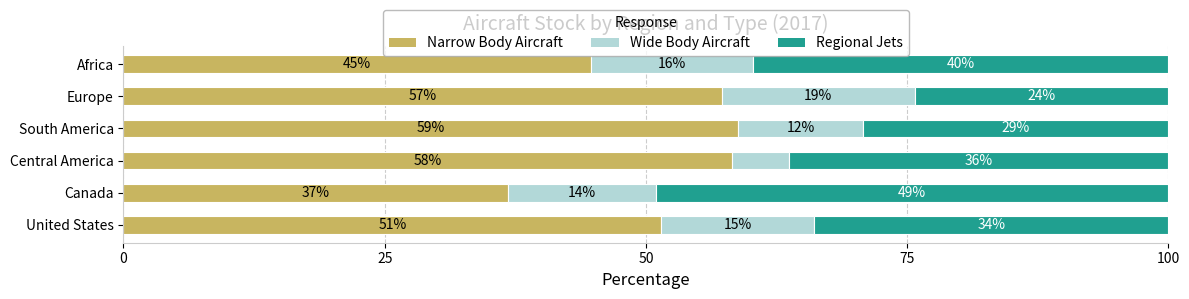

What are all the series names shown in the legend?

Narrow Body Aircraft, Wide Body Aircraft, Regional Jets